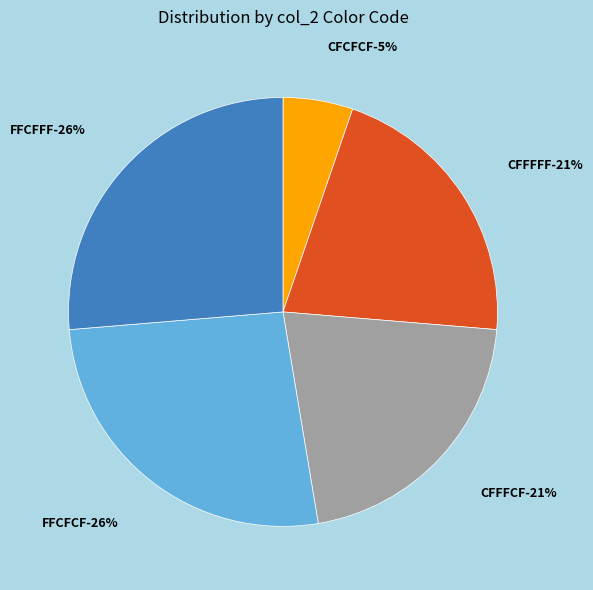

Which has a higher value, CFFFFF or FFCFFF?

FFCFFF